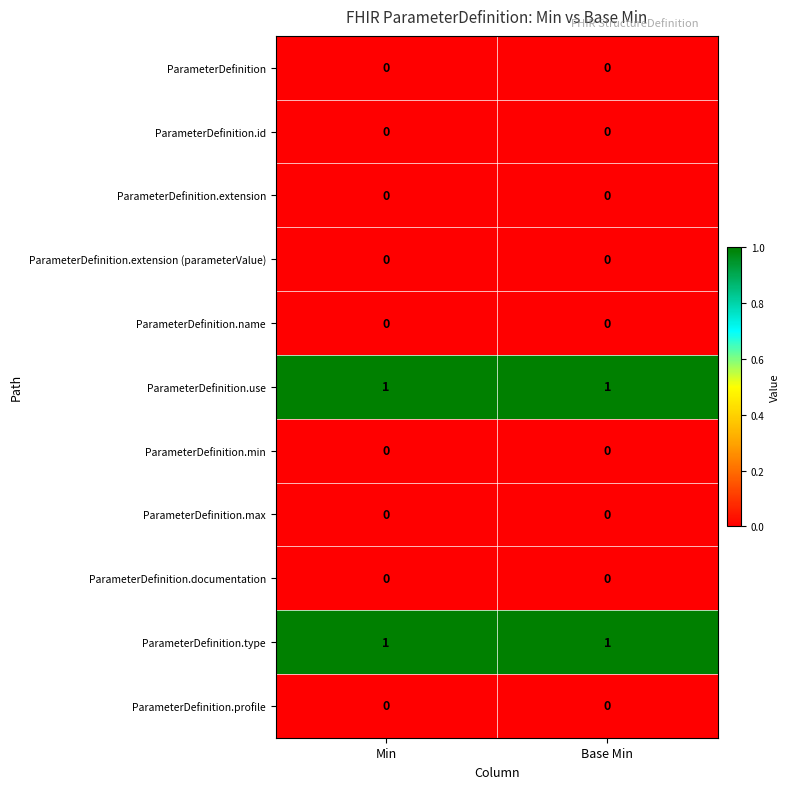

The value of ParameterDefinition.extension at Base Min is 0. True or false?

True